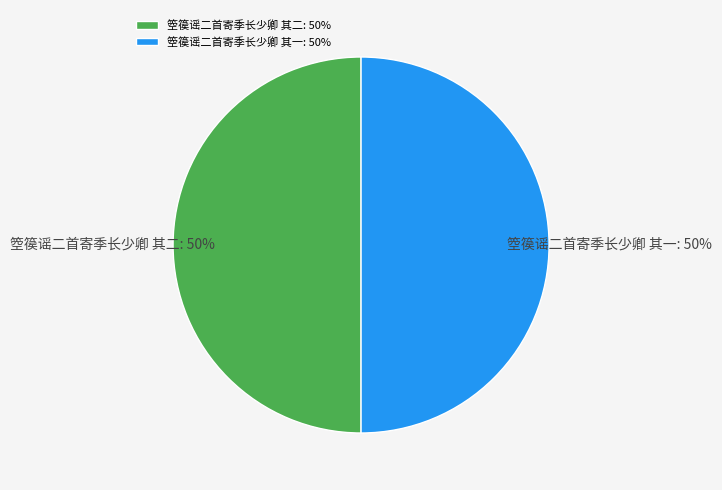

Count the number of slices in the pie.

2